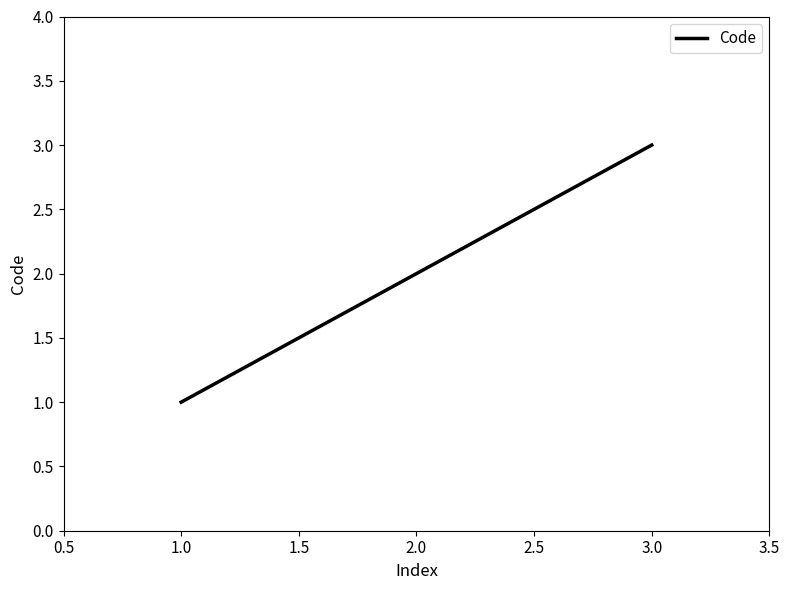

What position from the left is 1.0?

1